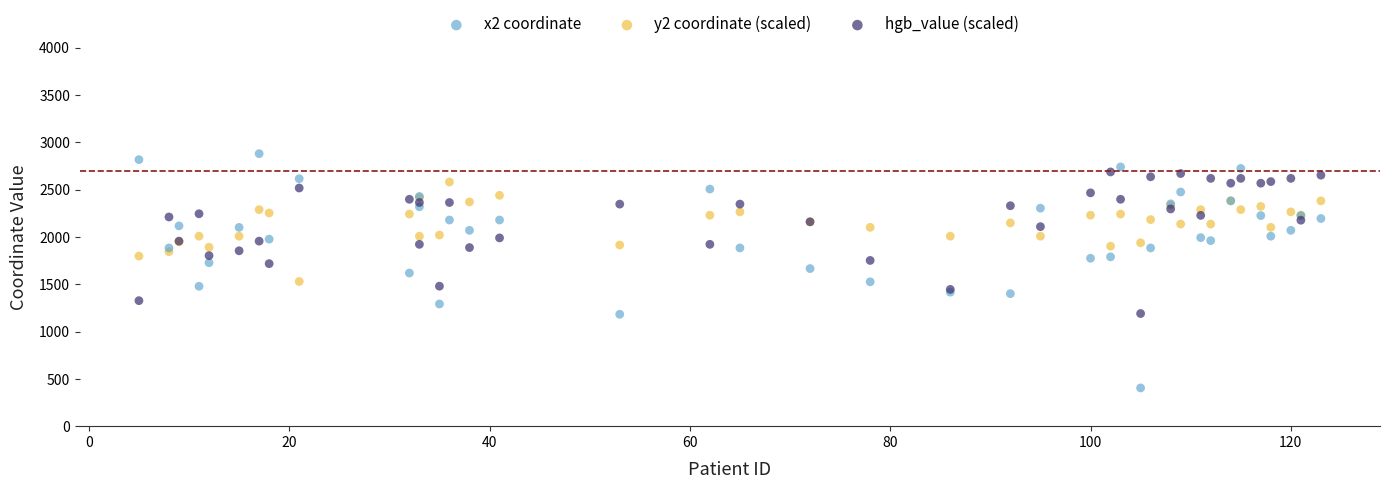

Which series has the largest Y range (max minus min)?

x2 coordinate